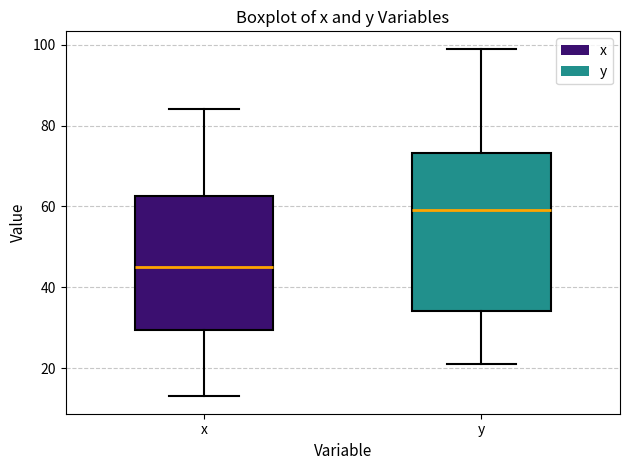

Reading left to right, transcribe this box plot: for each box, give where its median line is, the range the box spans, and where its two whiskers end, as read against the y-axis. The values are not printed on the chart, so give them approximately, as read against the axis.

x: median 46, box 30 to 62, whiskers 14 to 84
y: median 60, box 34 to 74, whiskers 22 to 100